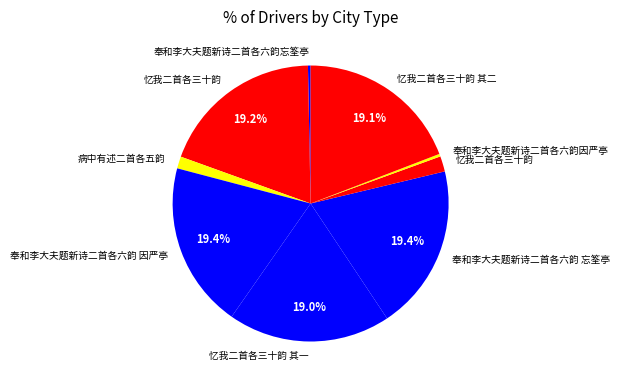

Does any single category account for the majority?

No